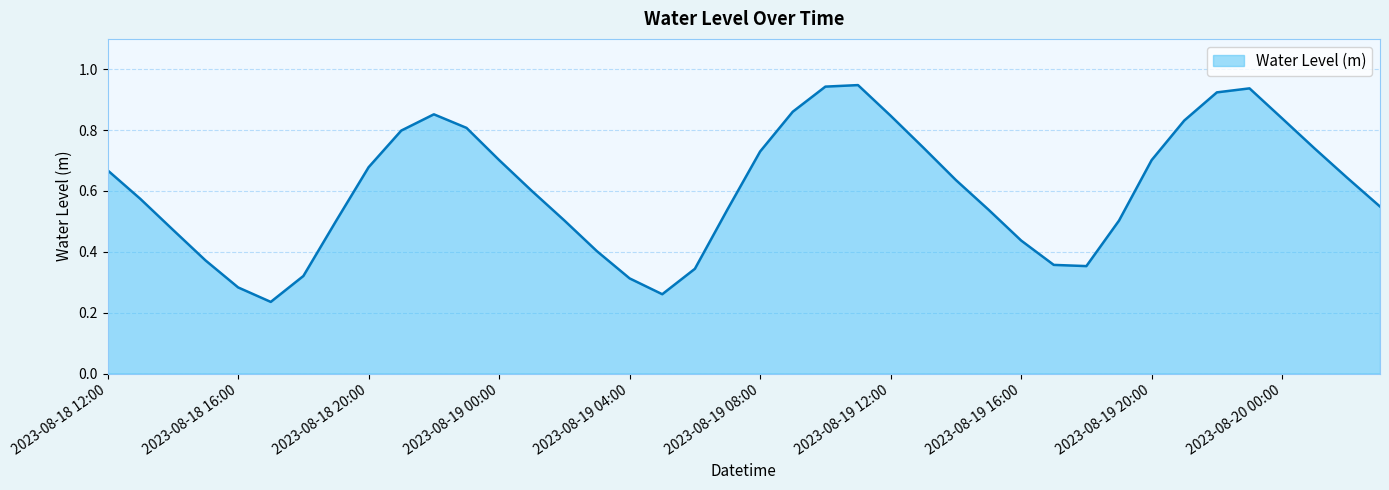

What is the average value?

0.6